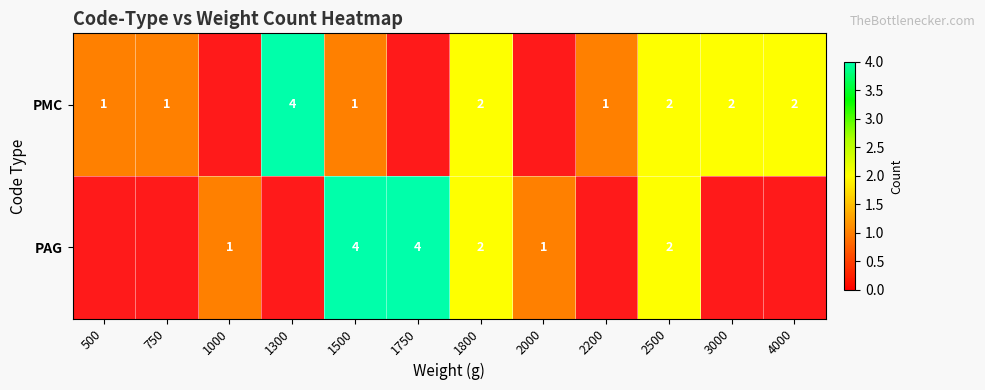

How many distinct data groups are displayed?

2